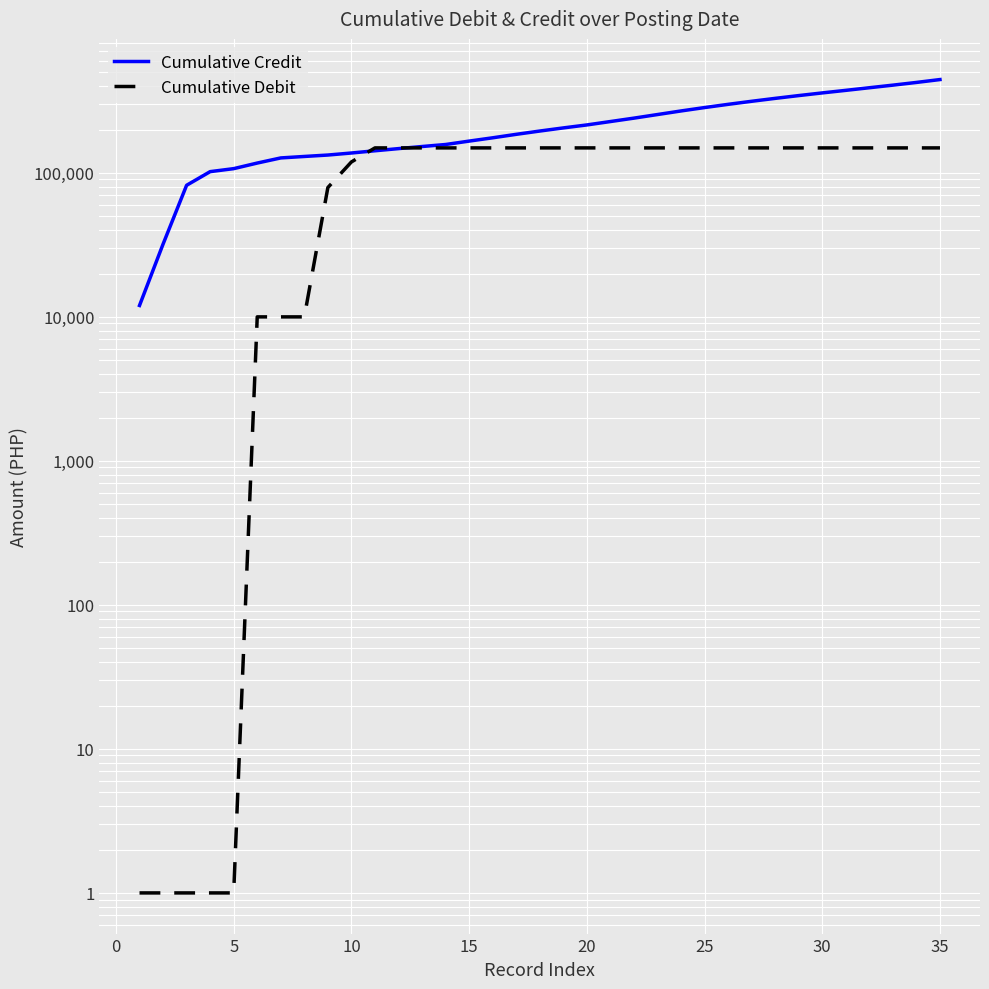

The value of Cumulative Debit at 5 is 1.8. True or false?

False